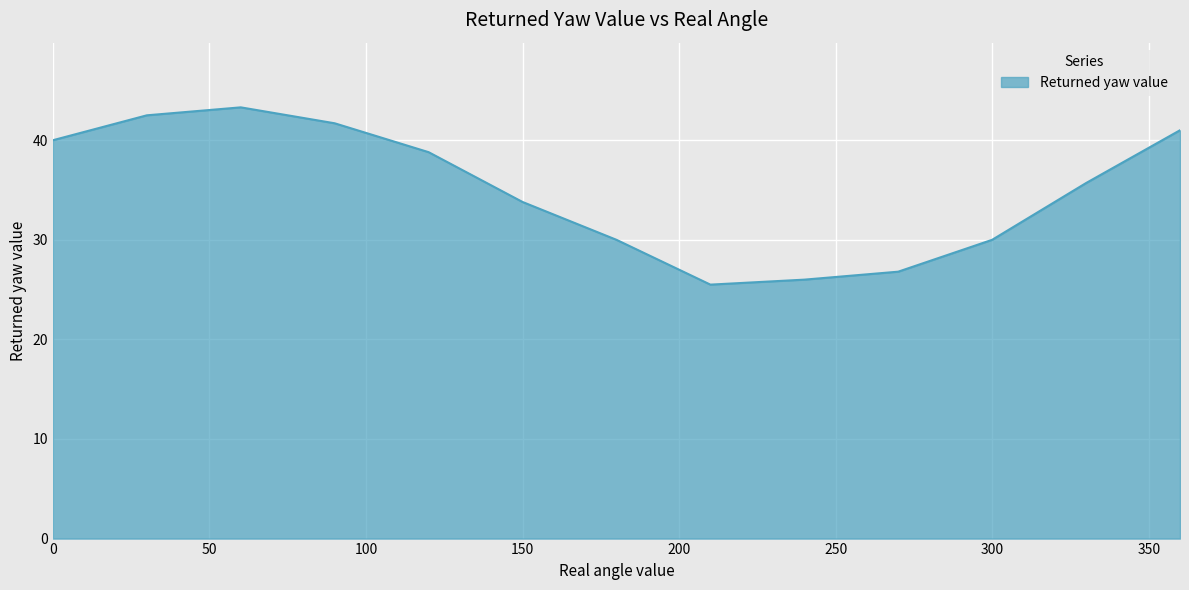

What is the minimum value shown in the chart?

25.5